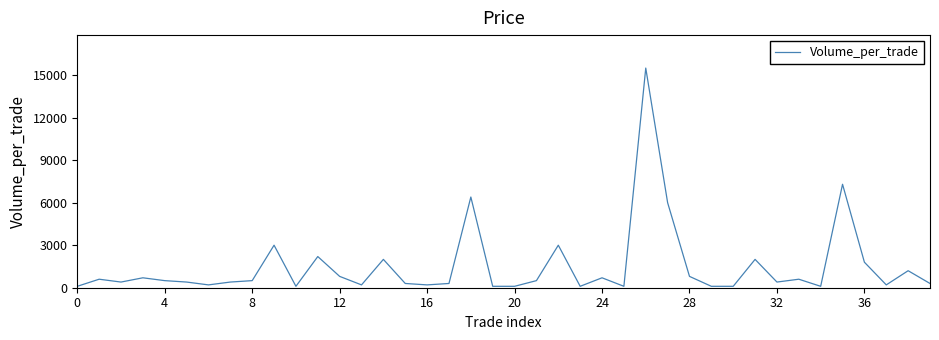

True or false: there are more than 1 points higher than both neighbors.

True